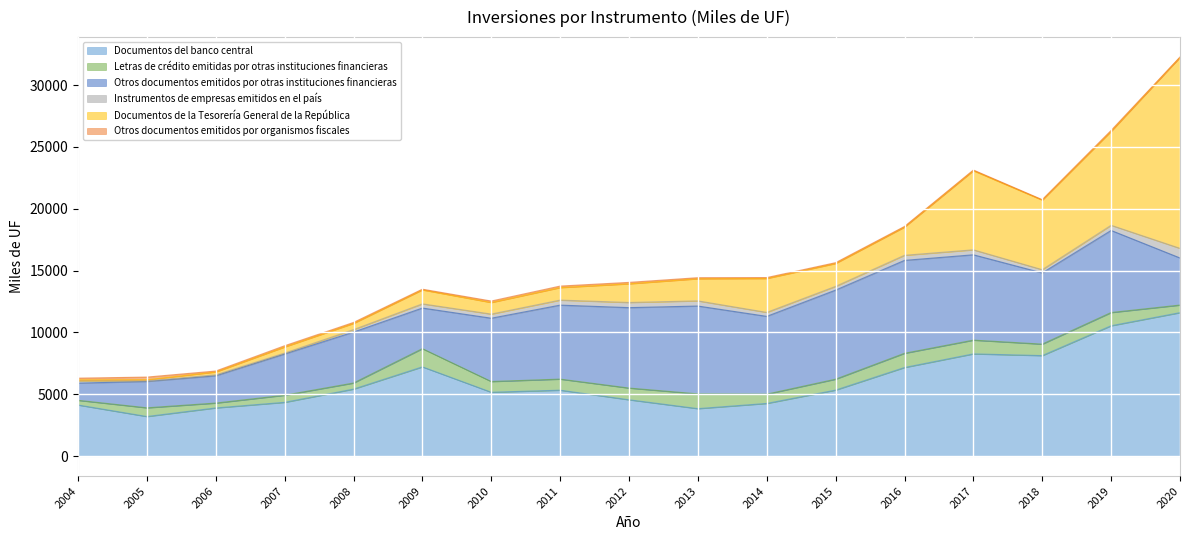

Reading left to right, transcribe all the data shown in this chart.

Documentos del banco central: 4137	3206	3901	4353	5422	7220	5168	5335	4559	3843	4264	5343	7168	8269	8130	10543	11602
Letras de crédito emitidas por otras instituciones financieras: 379	703	392	574	491	1471	867	894	947	1193	750	881	1148	1111	927	1068	613
Otros documentos emitidos por otras instituciones financieras: 1389	2134	2208	3334	4120	3283	5118	5982	6502	7101	6288	7201	7511	6899	5757	6635	3806
Instrumentos de empresas emitidos en el país: 170	44	74	75	195	338	332	405	415	416	320	301	410	401	261	417	777
Documentos de la Tesorería General de la República: 94	94	232	493	504	1129	936	1011	1510	1789	2741	1850	2280	6397	5624	7592	15444
Otros documentos emitidos por organismos fiscales: 137	212	76	97	77	57	119	122	115	85	74	65	51	53	36	76	19